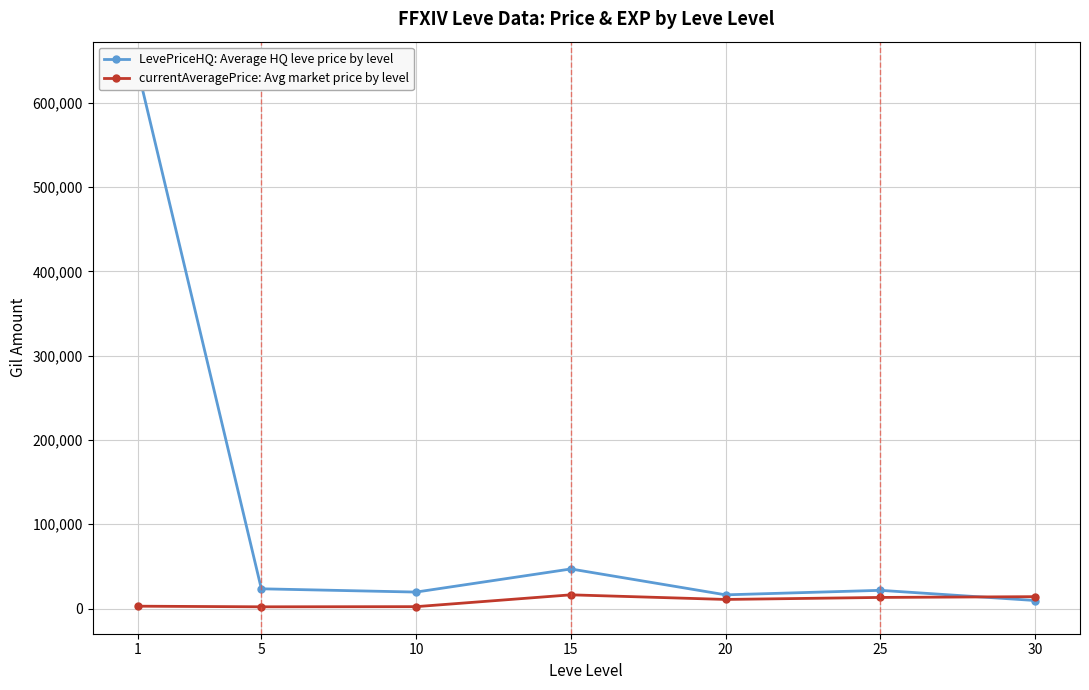

How many values in the currentAveragePrice: Avg market price by level series exceed 10756?

3